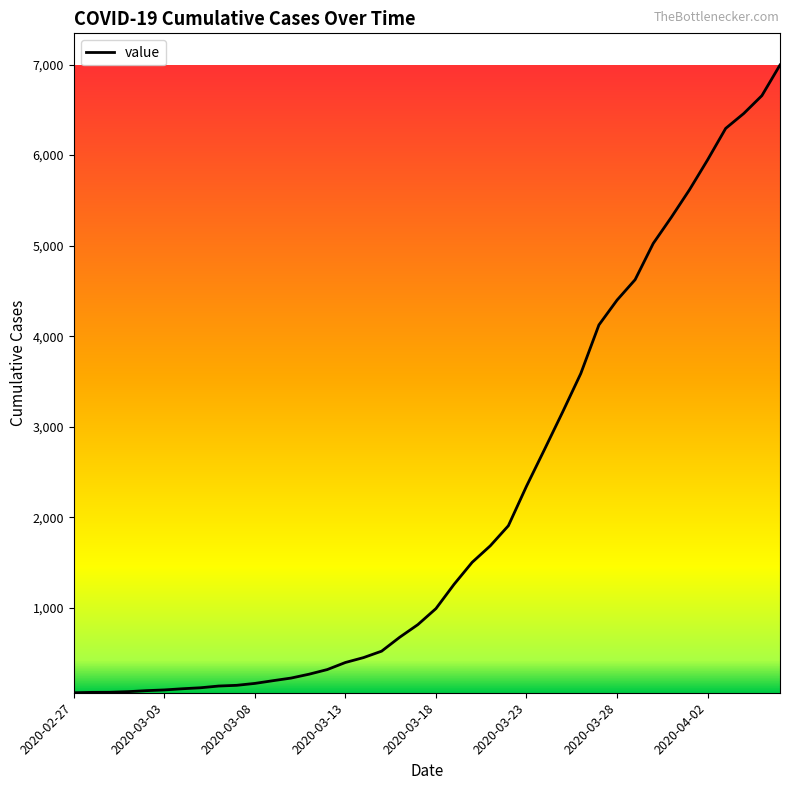

What is the difference between the maximum and minimum values?

6931